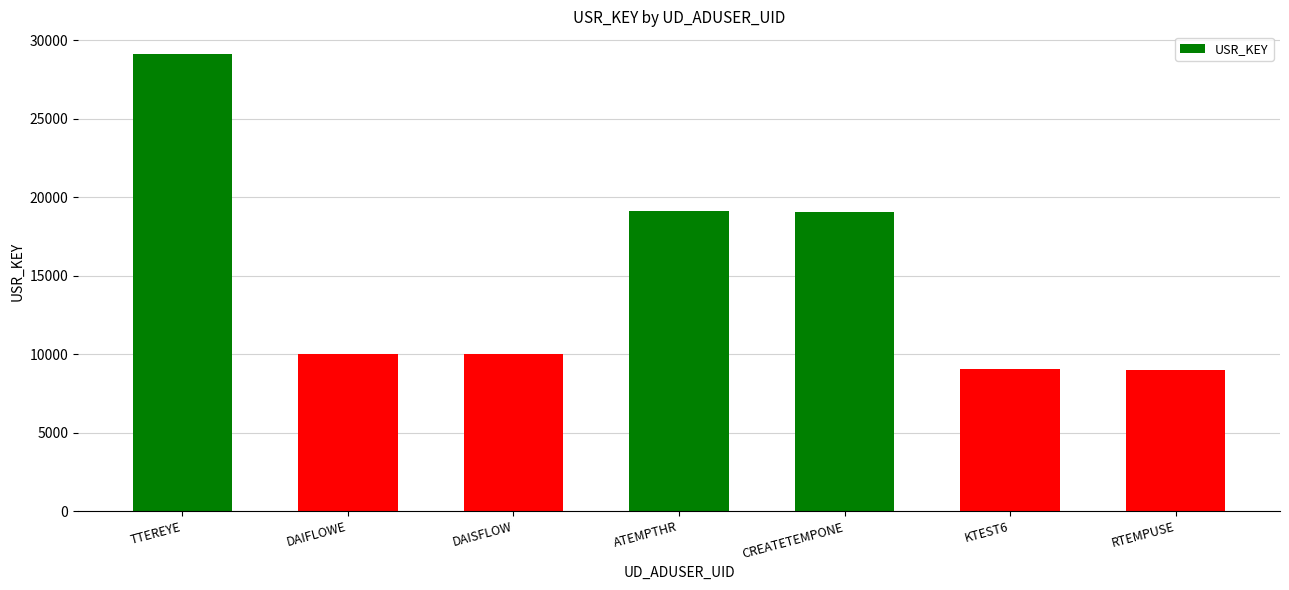

The value at TTEREYE is 41498. True or false?

False